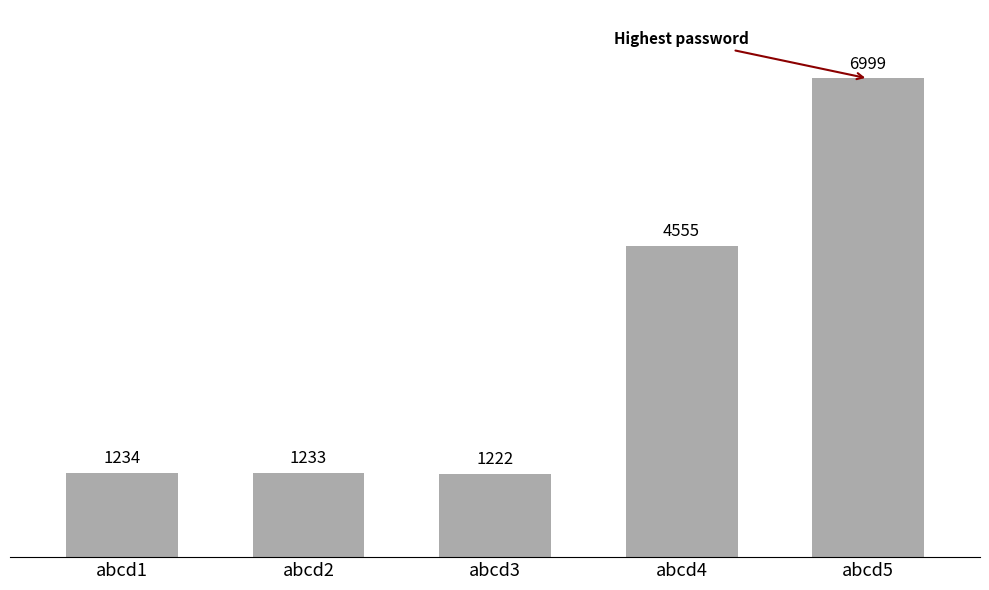

Rank the categories by value from lowest to highest.

abcd3, abcd2, abcd1, abcd4, abcd5